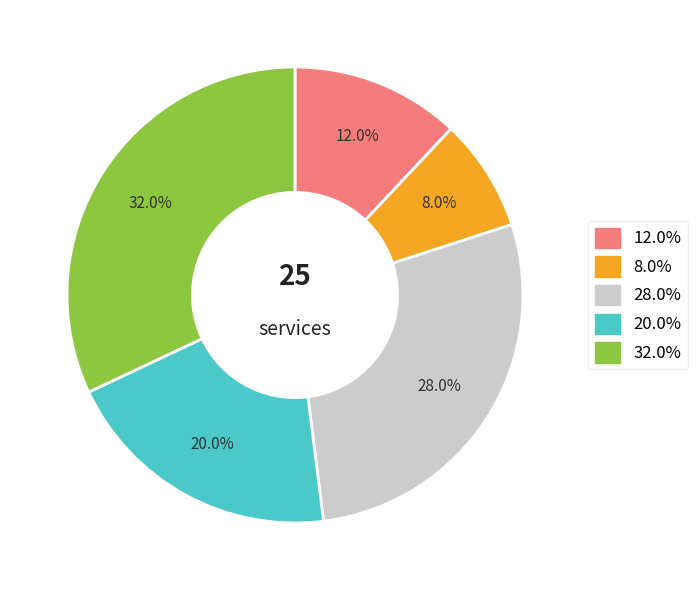

Is there any slice that represents more than half of the pie?

No